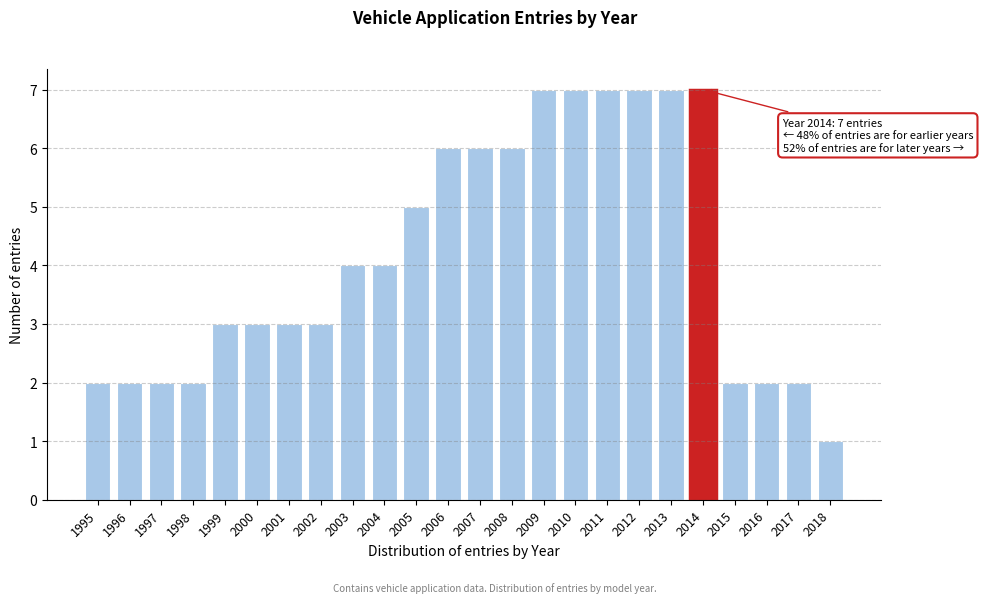

Reading left to right, list all the values displayed in this chart.

2	2	2	2	3	3	3	3	4	4	5	6	6	6	7	7	7	7	7	7	2	2	2	1